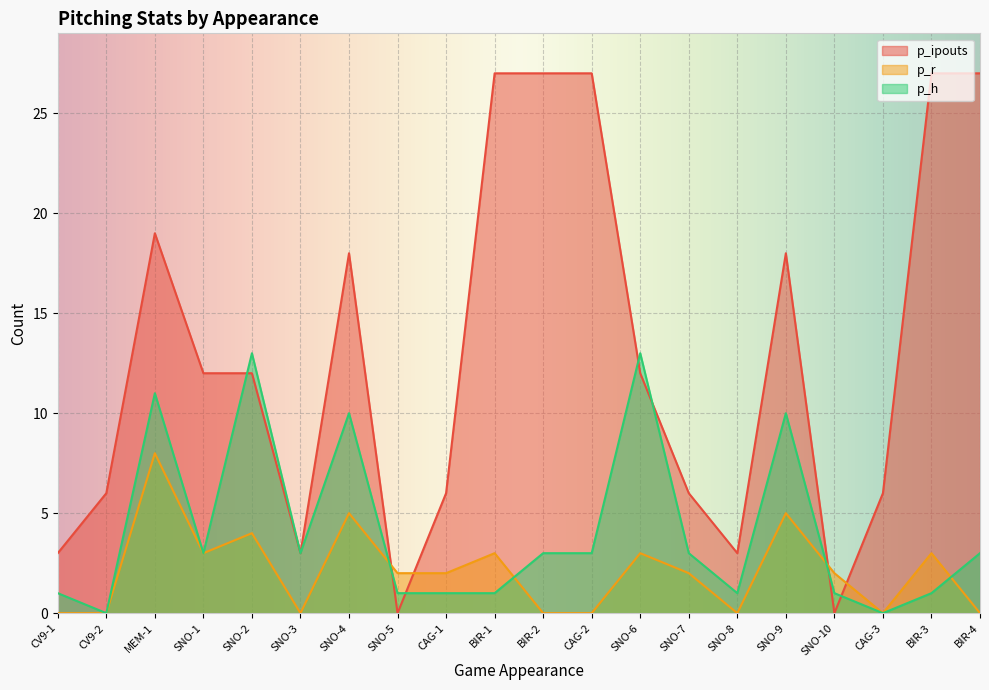

What position from the left is SNO-6?

13